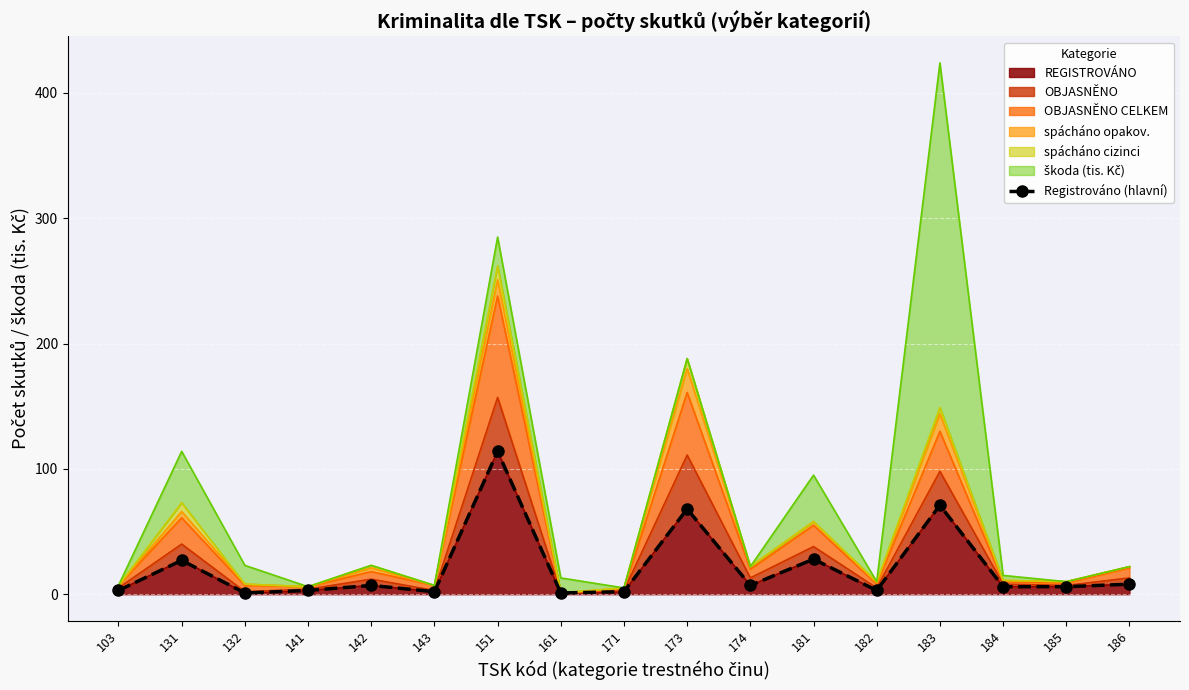

How many values are below 6?

7